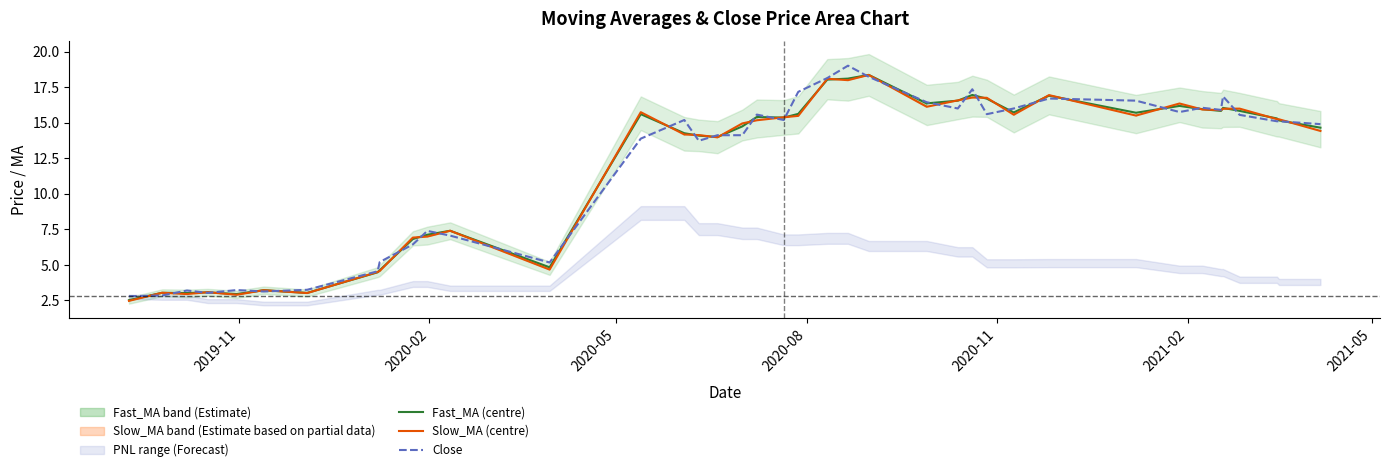

How many intersections are there between Close and Fast_MA (centre)?

30